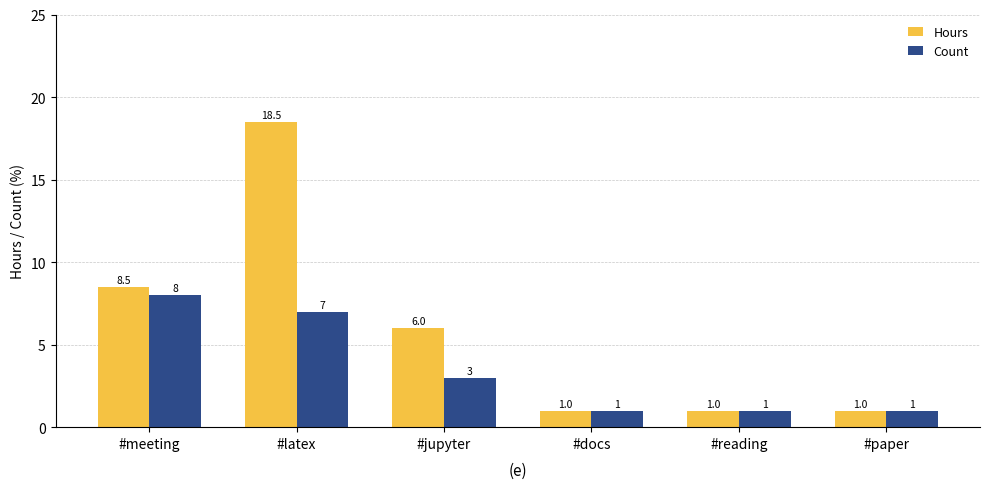

Is it true that Hours equals 1.0 at #docs?

True